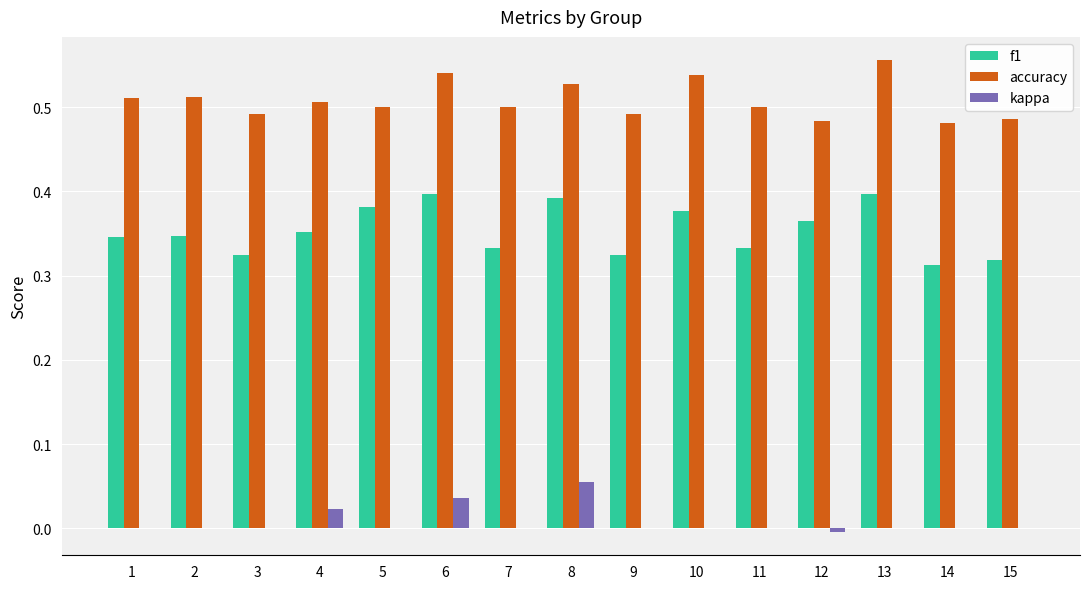

What are all the series names shown in the legend?

f1, accuracy, kappa